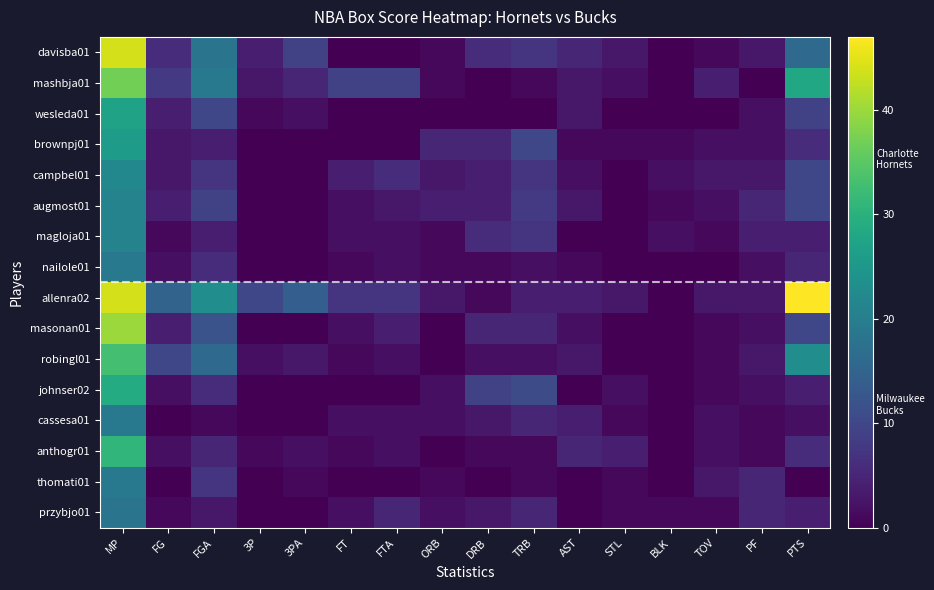

Reading left to right, transcribe all the data shown in this chart.

davisba01: MP=44	FG=6	FGA=18	3P=4	3PA=9	FT=0	FTA=0	ORB=1	DRB=6	TRB=7	AST=5	STL=3	BLK=0	TOV=1	PF=3	PTS=16
mashbja01: MP=37	FG=8	FGA=19	3P=3	3PA=5	FT=9	FTA=9	ORB=1	DRB=0	TRB=1	AST=3	STL=2	BLK=0	TOV=4	PF=0	PTS=28
wesleda01: MP=27	FG=4	FGA=10	3P=1	3PA=2	FT=0	FTA=0	ORB=0	DRB=0	TRB=0	AST=3	STL=0	BLK=0	TOV=0	PF=2	PTS=9
brownpj01: MP=26	FG=3	FGA=4	3P=0	3PA=0	FT=0	FTA=0	ORB=5	DRB=5	TRB=10	AST=1	STL=1	BLK=1	TOV=2	PF=2	PTS=6
campbel01: MP=22	FG=3	FGA=7	3P=0	3PA=0	FT=4	FTA=6	ORB=3	DRB=4	TRB=7	AST=2	STL=0	BLK=2	TOV=3	PF=3	PTS=10
augmost01: MP=21	FG=4	FGA=9	3P=0	3PA=0	FT=2	FTA=3	ORB=4	DRB=4	TRB=8	AST=3	STL=0	BLK=1	TOV=2	PF=5	PTS=10
magloja01: MP=21	FG=1	FGA=4	3P=0	3PA=0	FT=2	FTA=2	ORB=1	DRB=6	TRB=7	AST=0	STL=0	BLK=2	TOV=1	PF=4	PTS=4
nailole01: MP=19	FG=2	FGA=6	3P=0	3PA=0	FT=1	FTA=2	ORB=1	DRB=1	TRB=2	AST=1	STL=0	BLK=0	TOV=0	PF=2	PTS=5
allenra02: MP=44	FG=15	FGA=23	3P=10	3PA=14	FT=7	FTA=7	ORB=3	DRB=1	TRB=4	AST=4	STL=3	BLK=0	TOV=3	PF=3	PTS=47
masonan01: MP=40	FG=4	FGA=12	3P=0	3PA=0	FT=2	FTA=4	ORB=0	DRB=5	TRB=5	AST=2	STL=0	BLK=0	TOV=1	PF=2	PTS=10
robingl01: MP=33	FG=10	FGA=16	3P=2	3PA=3	FT=1	FTA=2	ORB=0	DRB=2	TRB=2	AST=3	STL=0	BLK=0	TOV=1	PF=3	PTS=23
johnser02: MP=29	FG=2	FGA=6	3P=0	3PA=0	FT=0	FTA=0	ORB=2	DRB=9	TRB=11	AST=0	STL=2	BLK=0	TOV=1	PF=2	PTS=4
cassesa01: MP=19	FG=0	FGA=1	3P=0	3PA=0	FT=2	FTA=2	ORB=2	DRB=3	TRB=5	AST=4	STL=1	BLK=0	TOV=2	PF=1	PTS=2
anthogr01: MP=31	FG=2	FGA=5	3P=1	3PA=2	FT=1	FTA=2	ORB=0	DRB=1	TRB=1	AST=5	STL=4	BLK=0	TOV=2	PF=1	PTS=6
thomati01: MP=19	FG=0	FGA=7	3P=0	3PA=1	FT=0	FTA=0	ORB=1	DRB=0	TRB=1	AST=0	STL=1	BLK=0	TOV=3	PF=5	PTS=0
przybjo01: MP=18	FG=1	FGA=3	3P=0	3PA=0	FT=2	FTA=5	ORB=2	DRB=3	TRB=5	AST=0	STL=1	BLK=1	TOV=1	PF=5	PTS=4